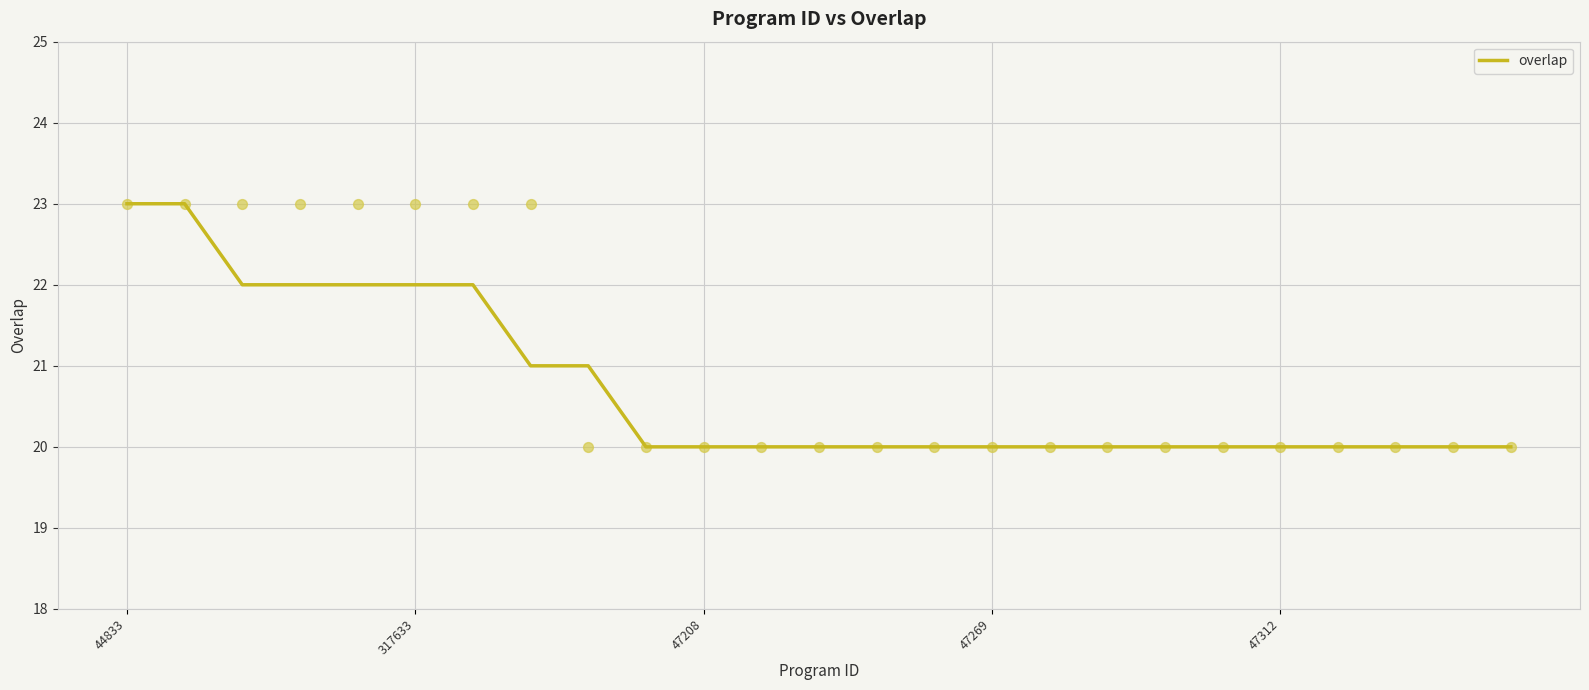

The overlap series shows 20 at 47312. True or false?

True